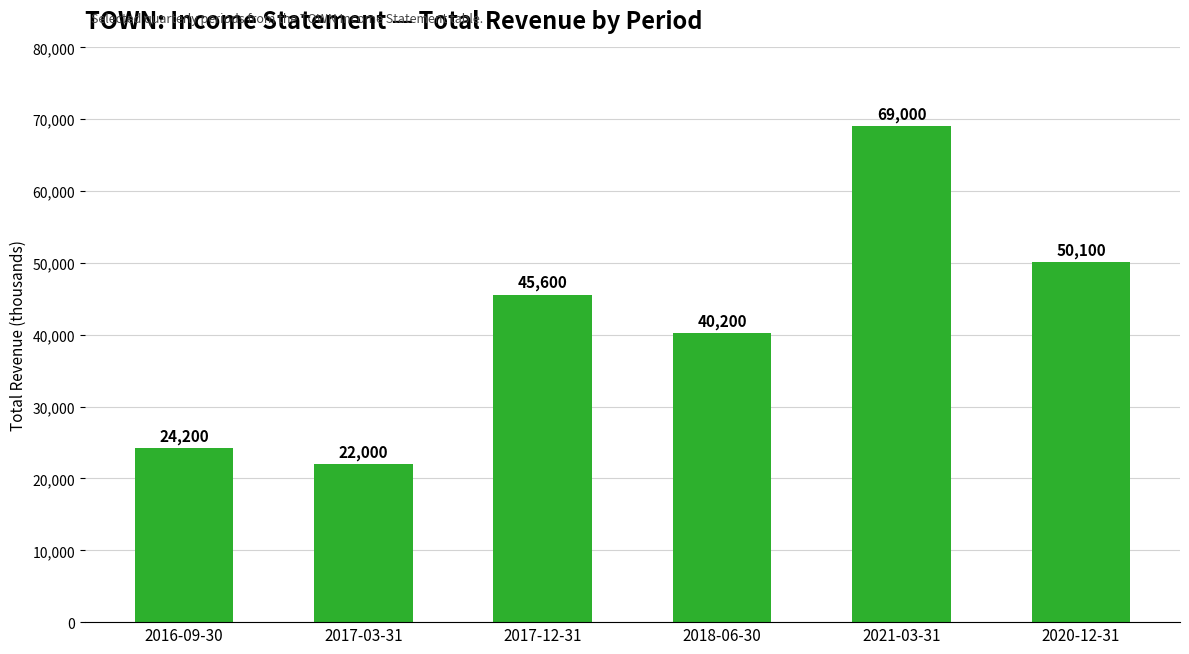

Which category has the highest value across all series?

2021-03-31